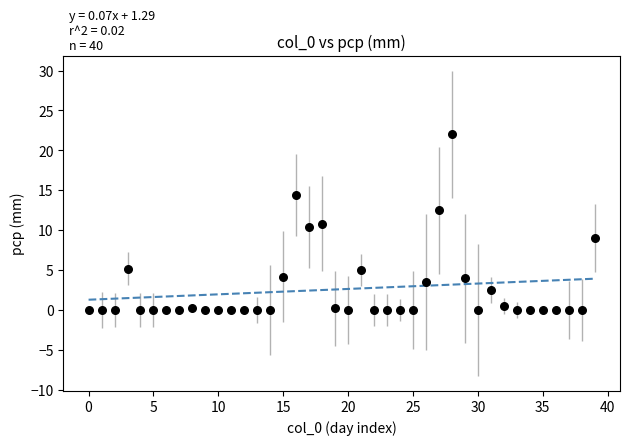

What is the range of Y values (max minus min)?

22.0